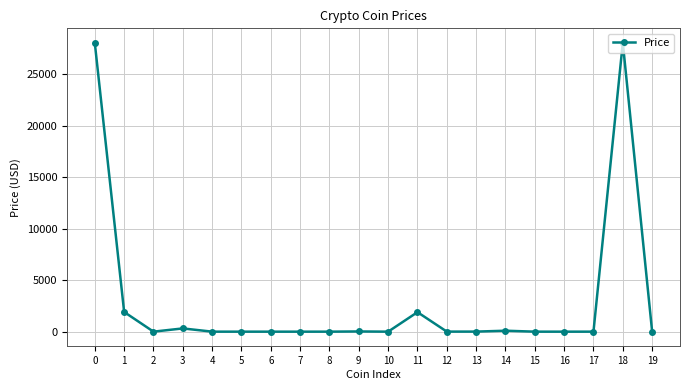

What is the value of the 1st point from the left?

28027.7